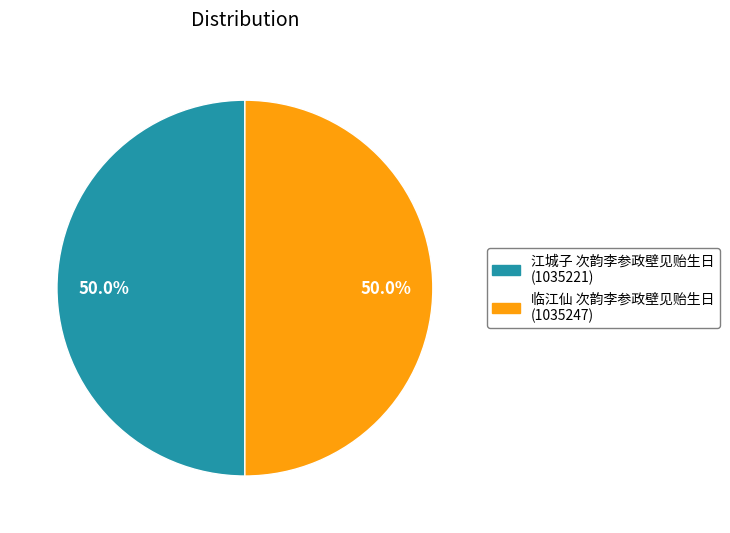

What percentage is the 临江仙 次韵李参政壁见贻生日 slice, to the nearest percent?

50%